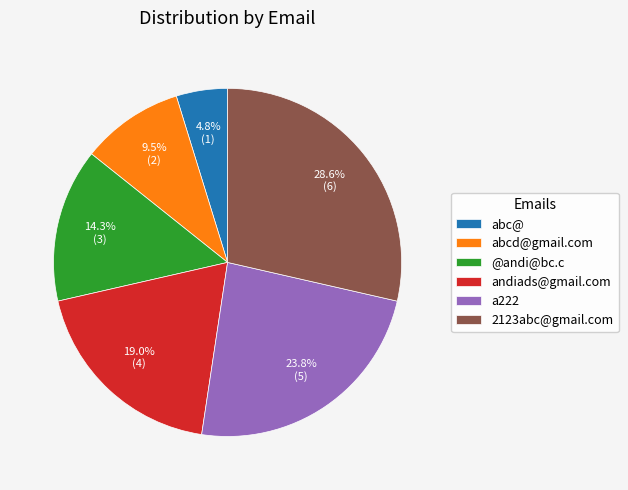

How much of the chart is everything except 2123abc@gmail.com?

71.4%